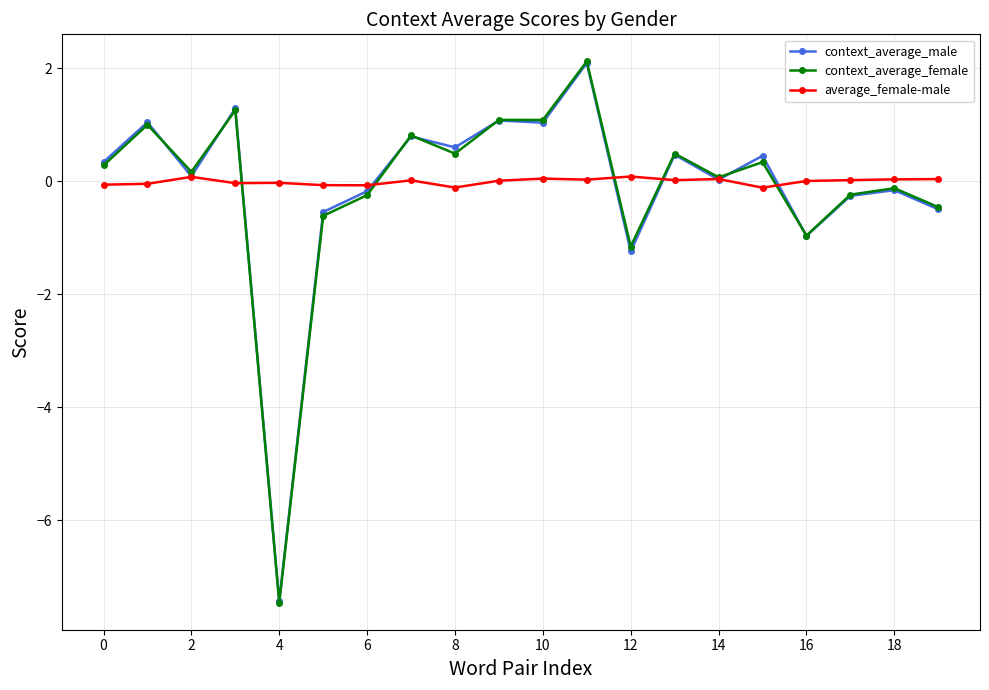

True or false: context_average_male has more than 0 interior local peaks.

True